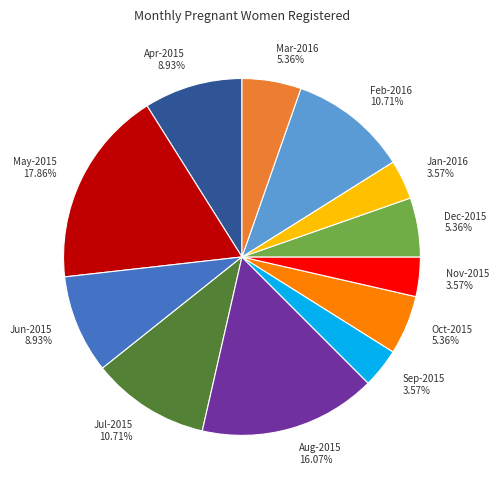

Do Jun-2015 and Jan-2016 together represent more than half of the pie?

No